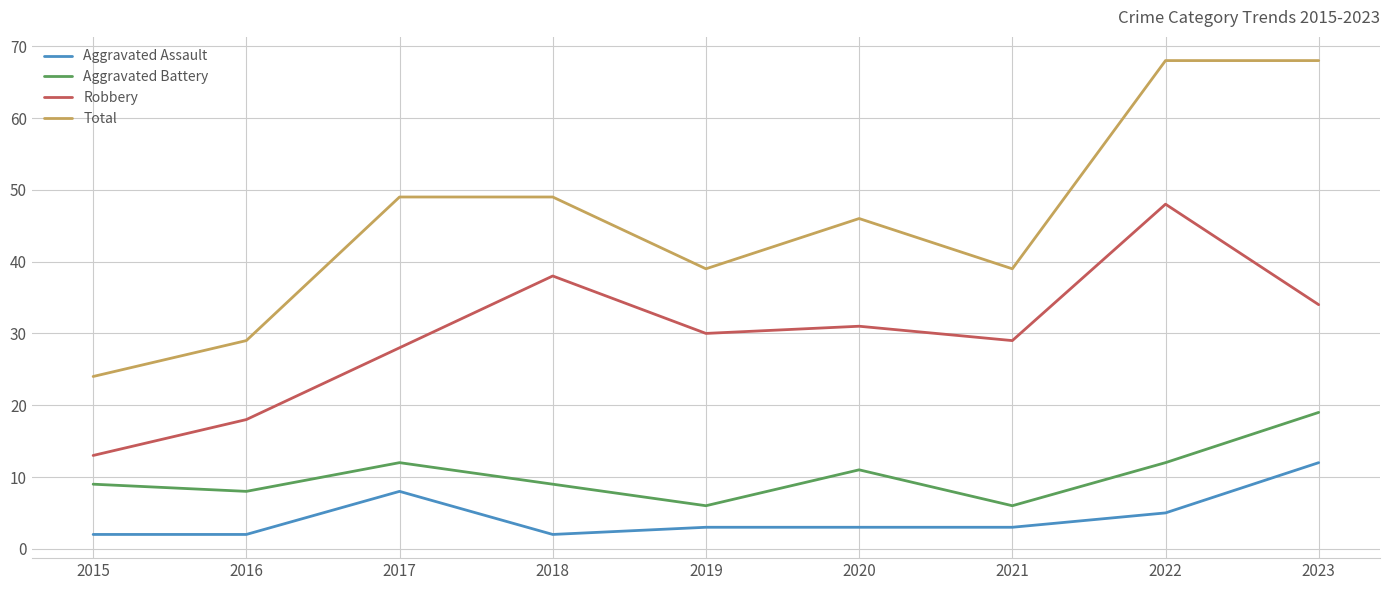

What is the smallest value displayed?

2